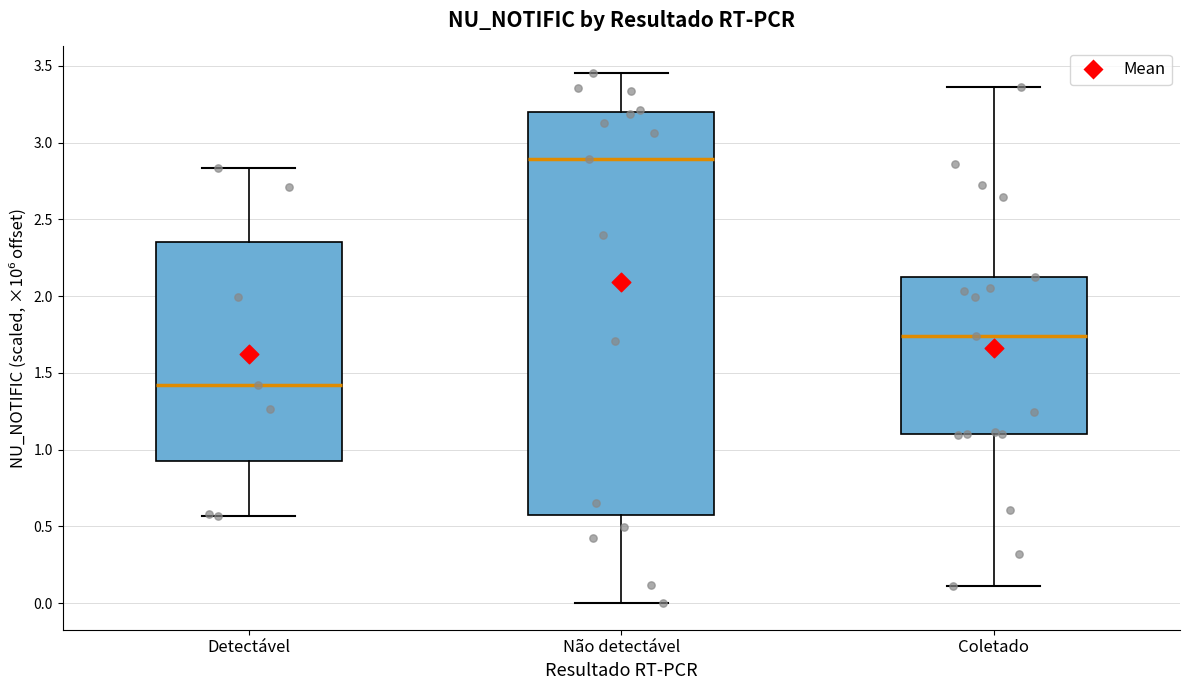

Which box's median line is the lowest?

Detectável